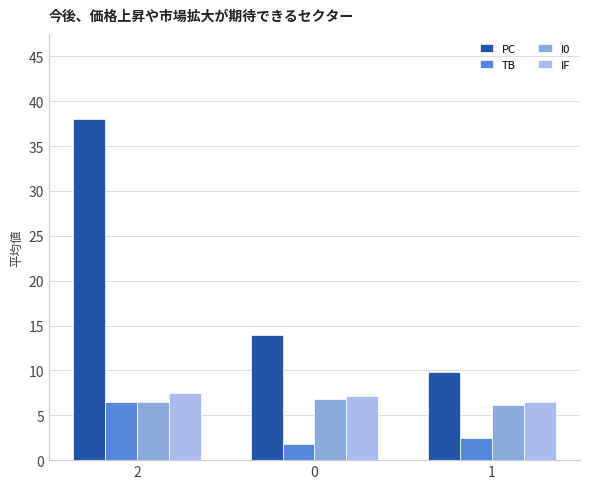

What is the lowest value of the TB series?

1.8